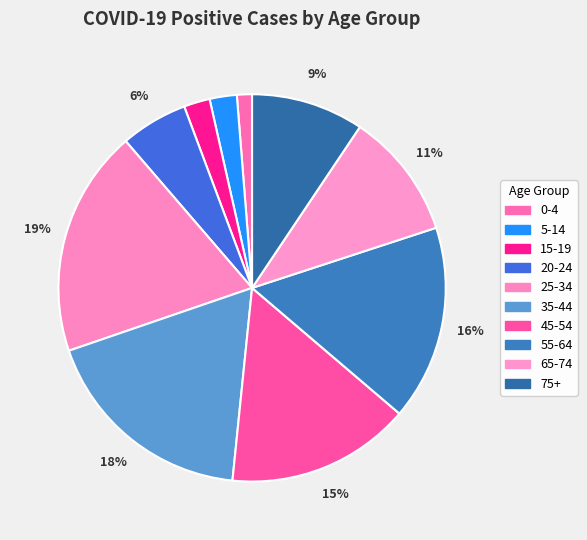

What percentage do 15-19 and 55-64 together represent?

18.4%